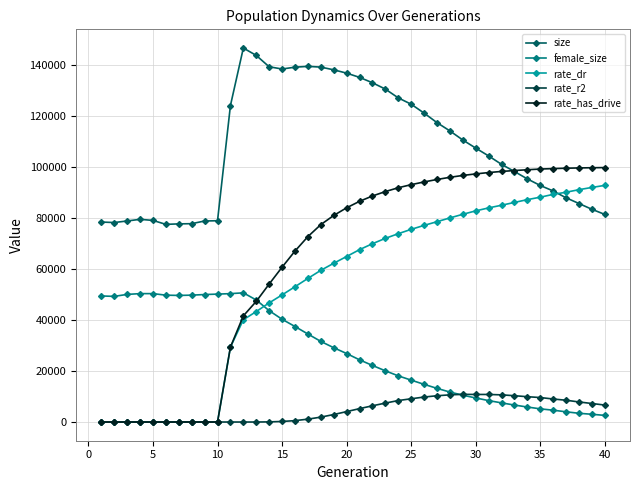

True or false: female_size and rate_r2 cross at least once.

True